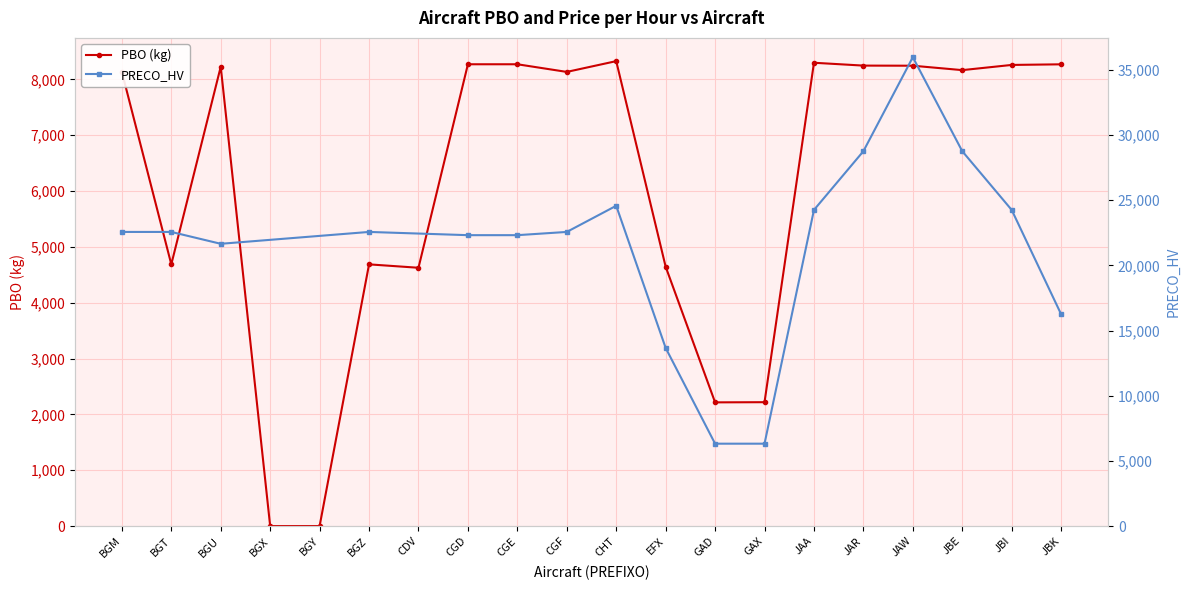

The chart shows a value of 4434 at JBK. True or false?

False